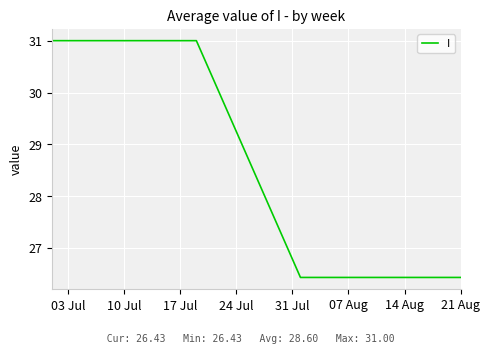

Reading left to right, list all the values displayed in this chart.

31.0	31.0	31.0	31.0	31.0	31.0	31.0	31.0	31.0	31.0	31.0	31.0	31.0	31.0	31.0	31.0	31.0	31.0	31.0	26.4	26.4	26.4	26.4	26.4	26.4	26.4	26.4	26.4	26.4	26.4	26.4	26.4	26.4	26.4	26.4	26.4	26.4	26.4	26.4	26.4